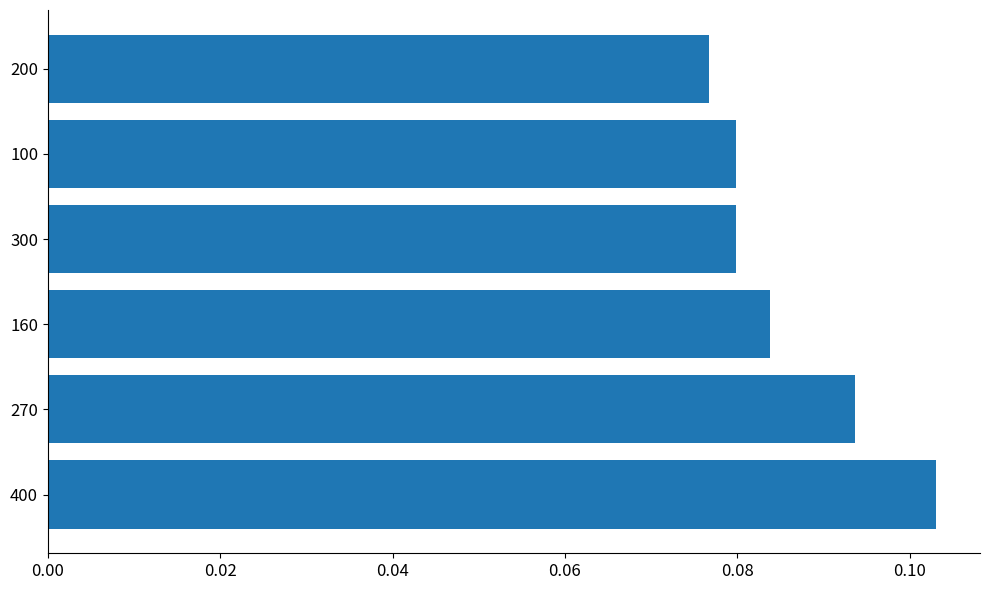

True or false: the data shows 0.2 at 400.

False